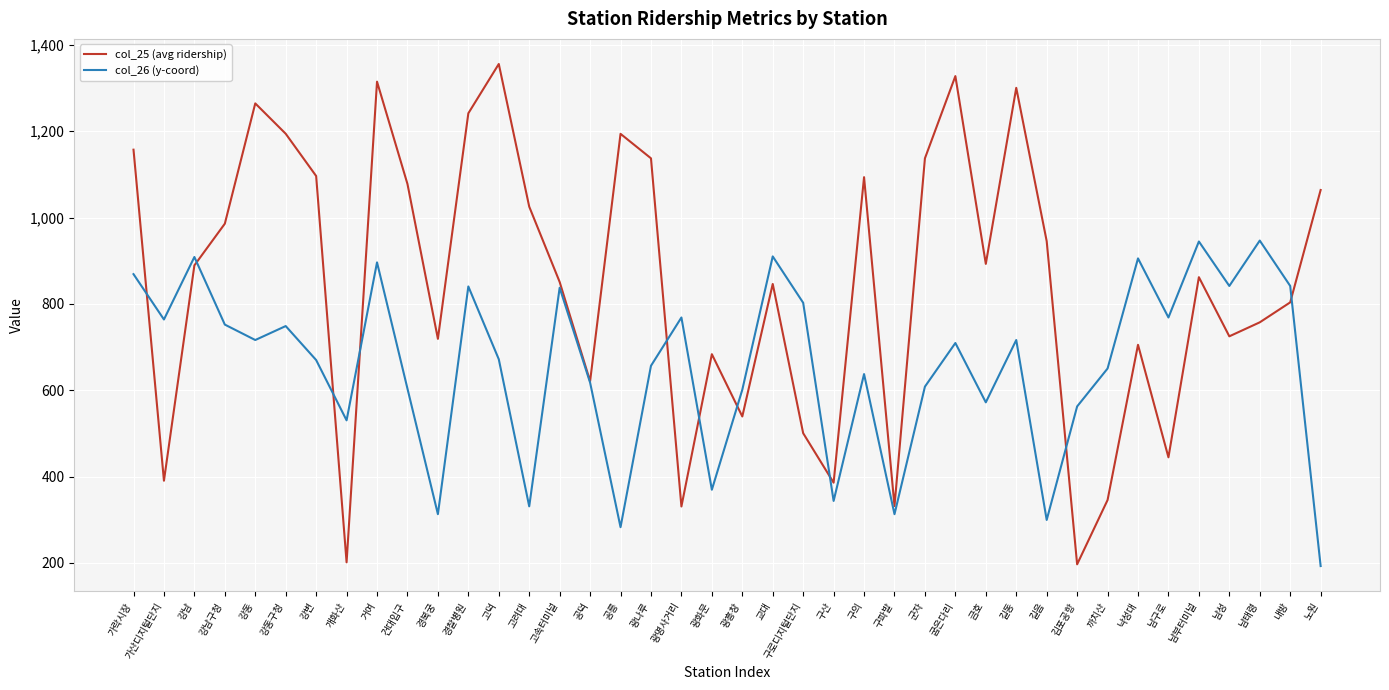

The value of col_26 (y-coord) at 고덕 is 951.1. True or false?

False